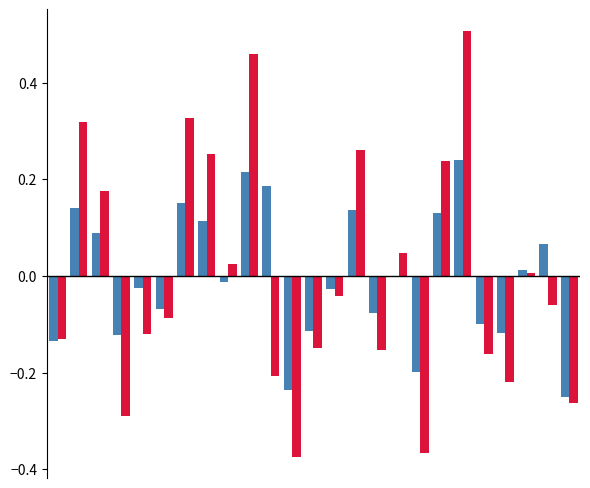

Reading left to right, what are all the values shown in this chart?

f1: -0.1	0.1	0.1	-0.1	-0.0	-0.1	0.2	0.1	-0.0	0.2	0.2	-0.2	-0.1	-0.0	0.1	-0.1	0.0	-0.2	0.1	0.2	-0.1	-0.1	0.0	0.1	-0.3
kappa: -0.1	0.3	0.2	-0.3	-0.1	-0.1	0.3	0.3	0.0	0.5	-0.2	-0.4	-0.1	-0.0	0.3	-0.2	0.0	-0.4	0.2	0.5	-0.2	-0.2	0.0	-0.1	-0.3